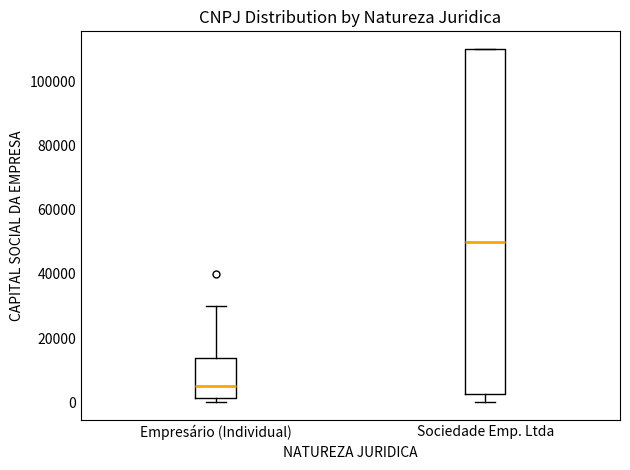

Comparing the boxes themselves (not the whiskers), which one is the tallest?

Sociedade Emp. Ltda